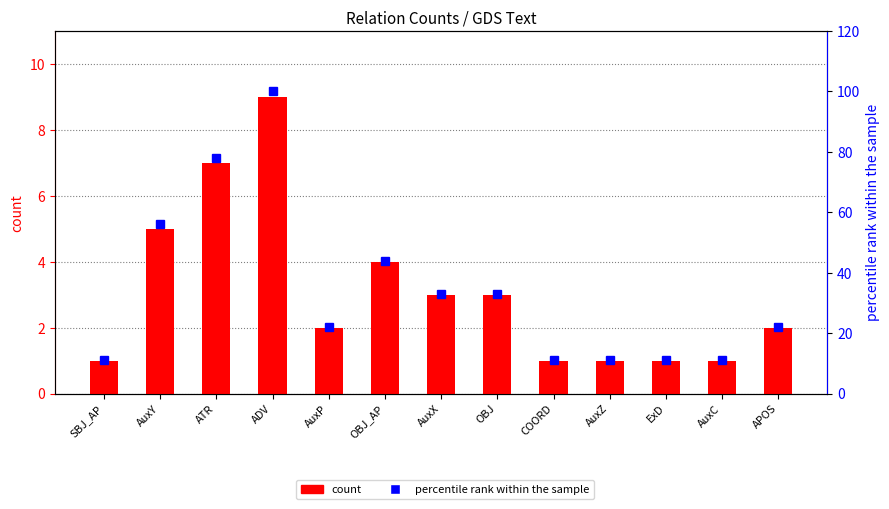

Rank the series at COORD from highest to lowest value.

percentile rank within the sample, count